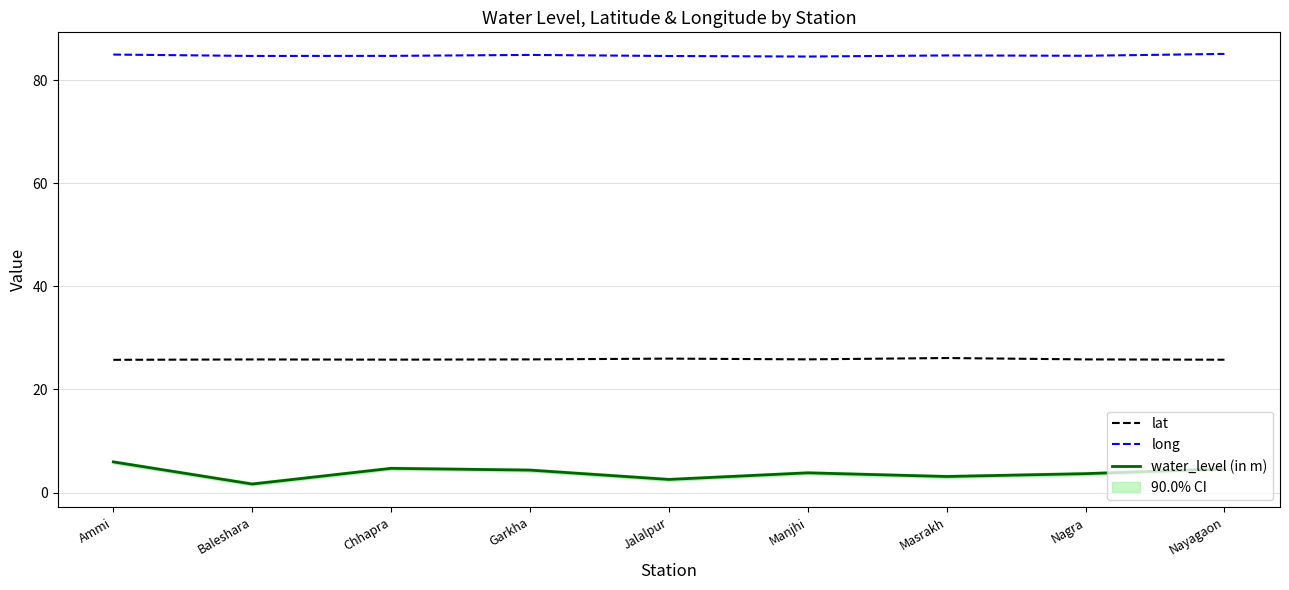

At which category does long reach its first local peak?

Garkha